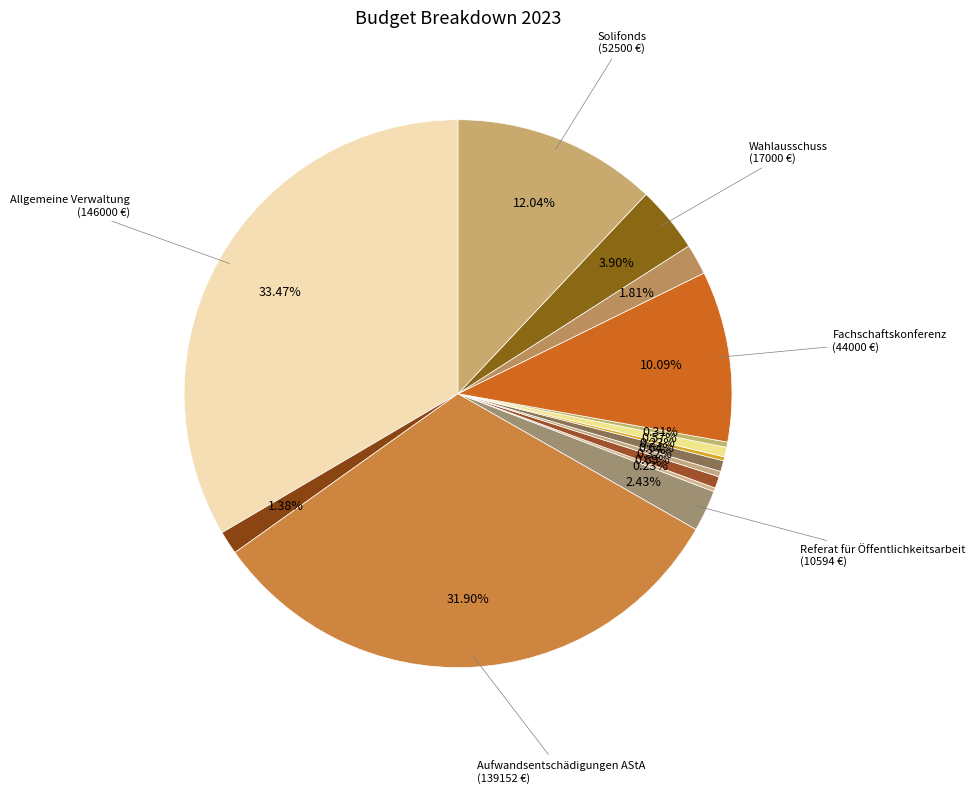

Which category has the smallest portion of the pie?

Referat für Hochschulpolitik